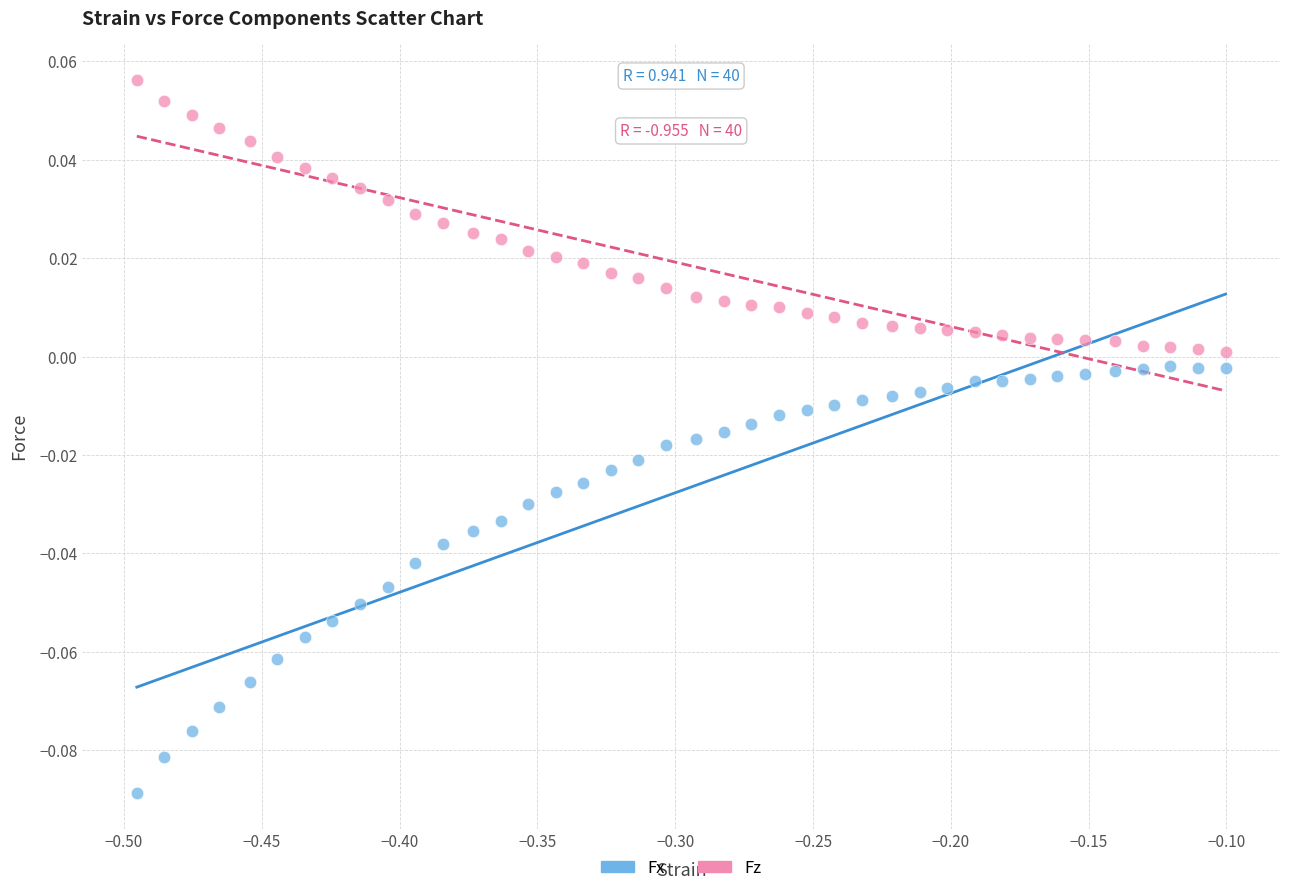

Across all data points, what is the range of X values (max minus min)?

0.4